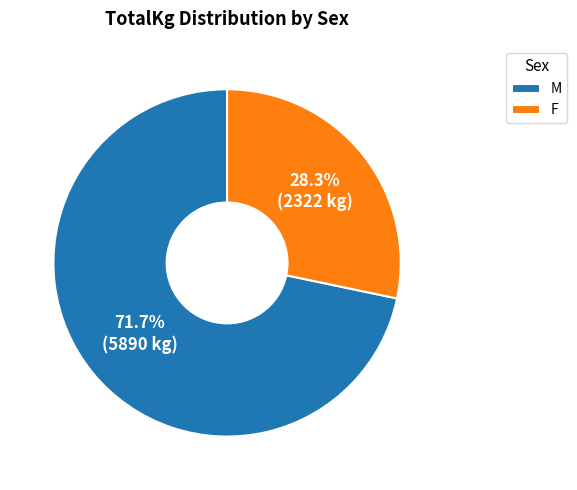

Which category has the smallest portion of the pie?

F